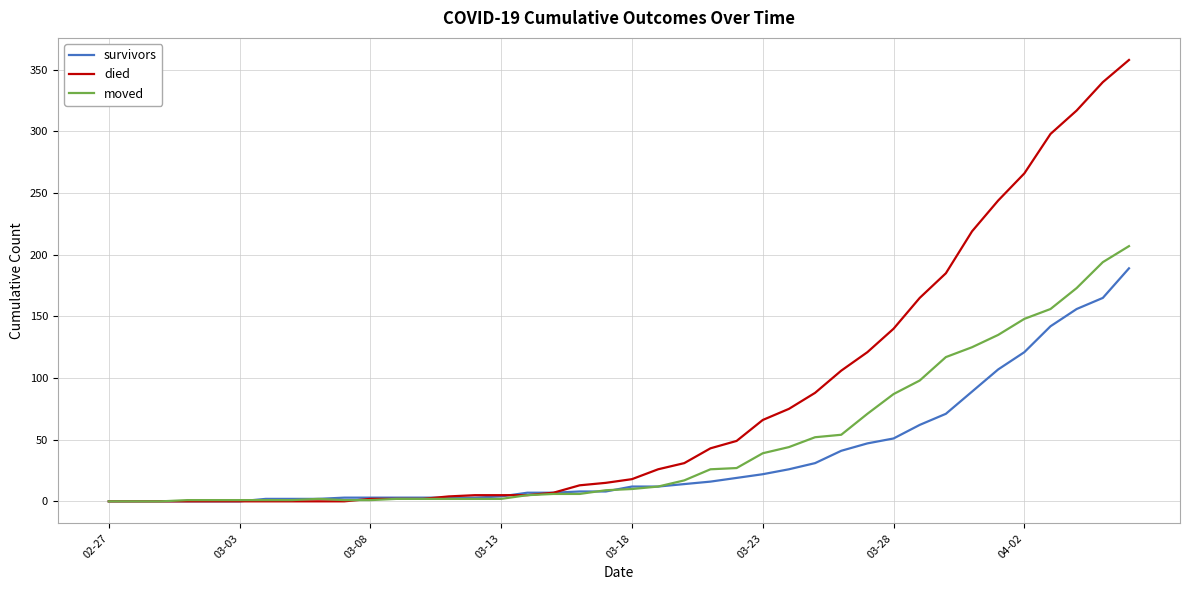

Does the chart have visible grid lines?

Yes